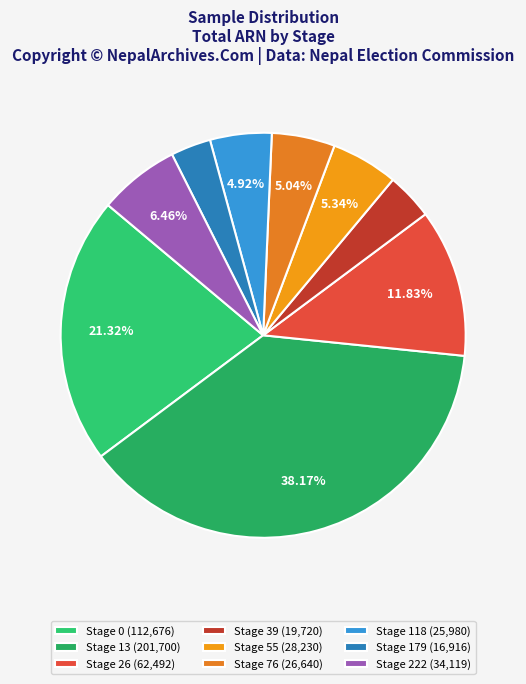

How many segments does this pie chart have?

9